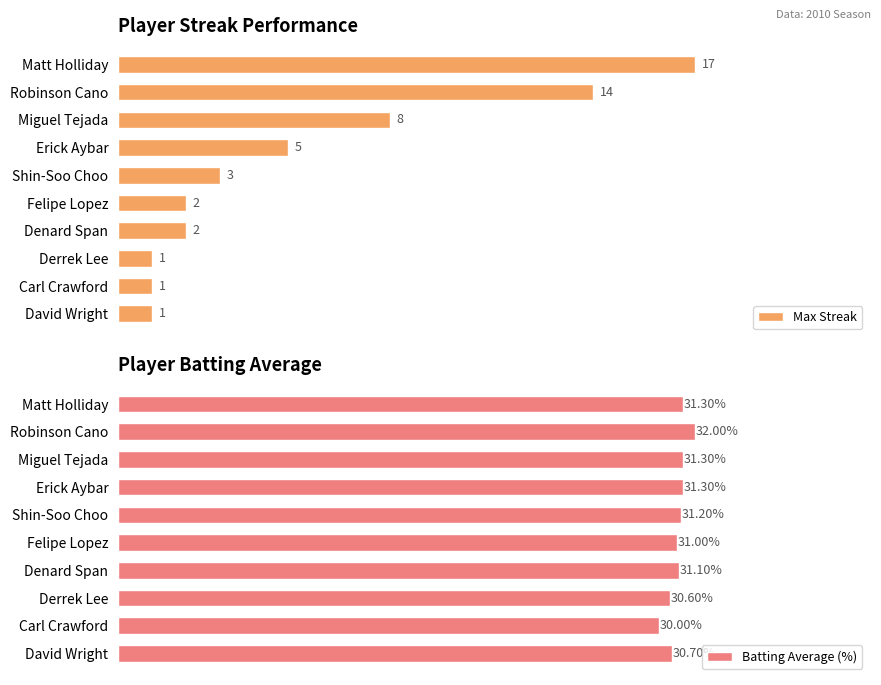

What are all the series names shown in the legend?

Max Streak, Batting Average (%)